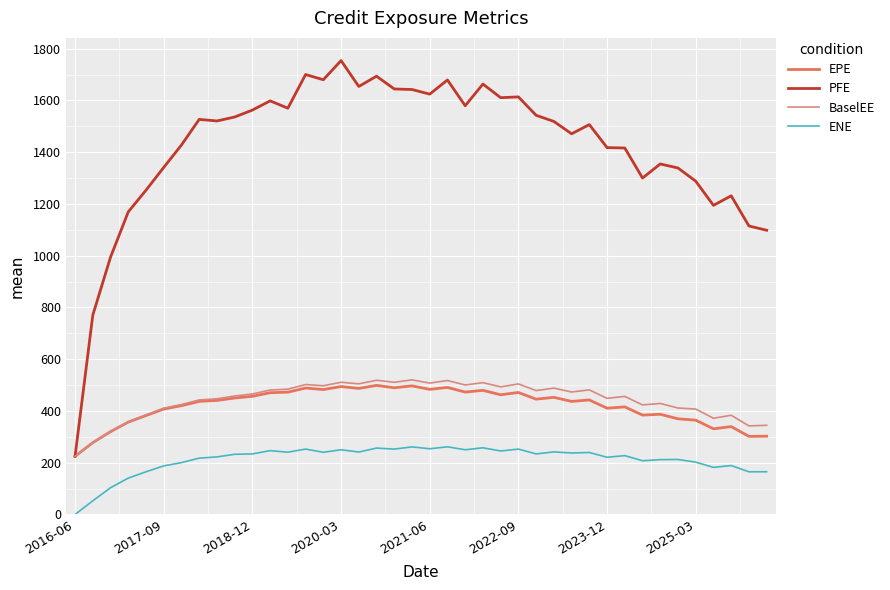

What is the maximum value shown in the chart?

1754.2